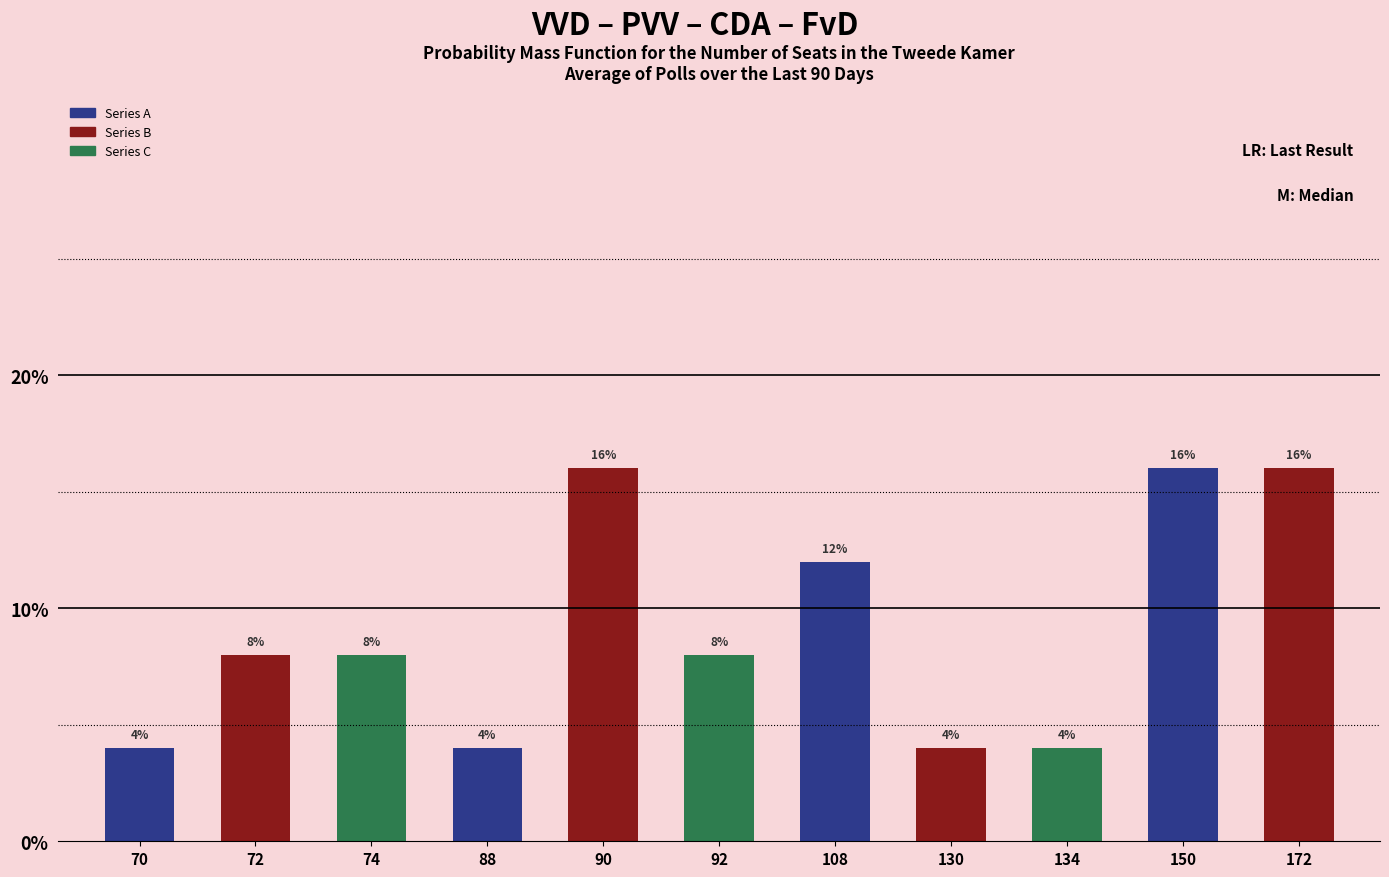

What is the difference between the values at 150 and 74?

8